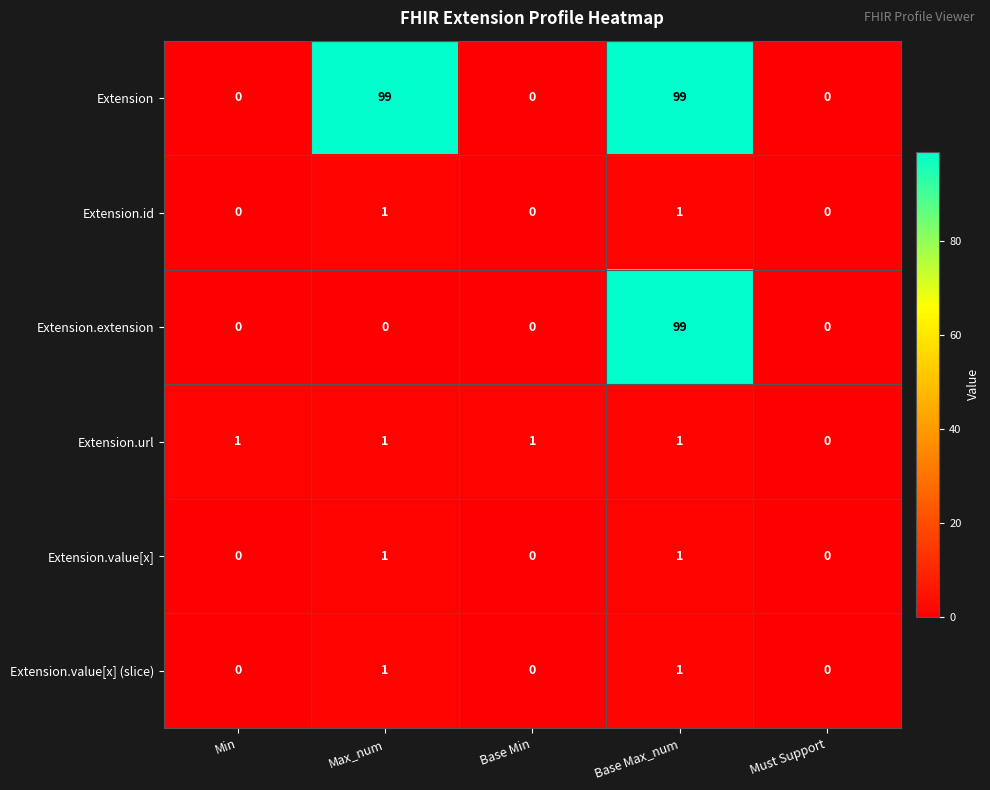

Between Min and Must Support, which series saw the biggest shift?

Extension.url